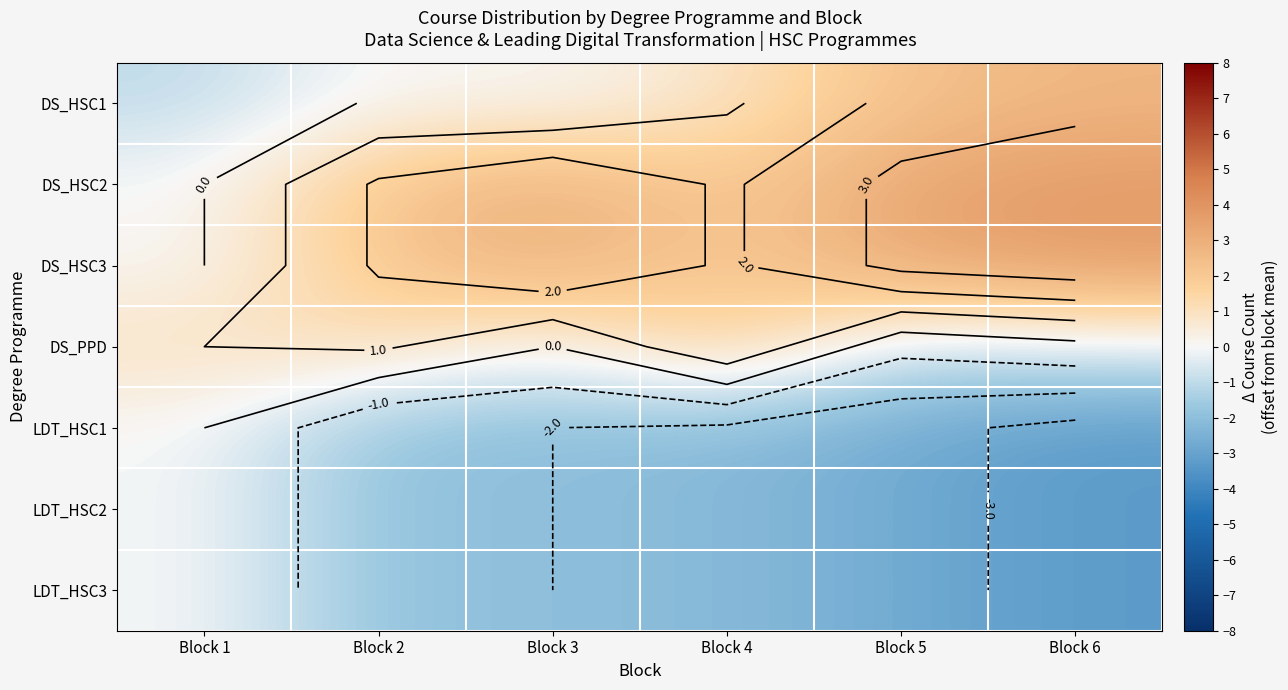

Which has a higher value, Block 4 or Block 3?

Block 4